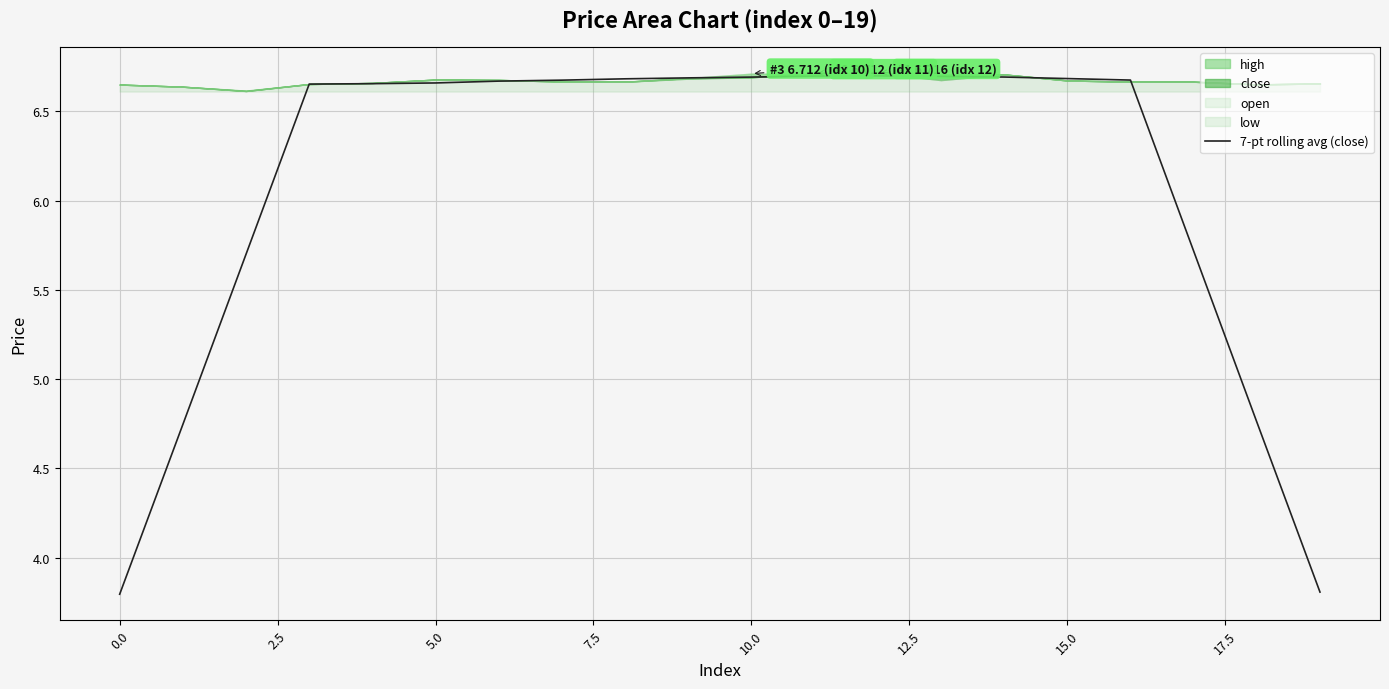

What is the minimum value for 7-pt rolling avg (close)?

3.8